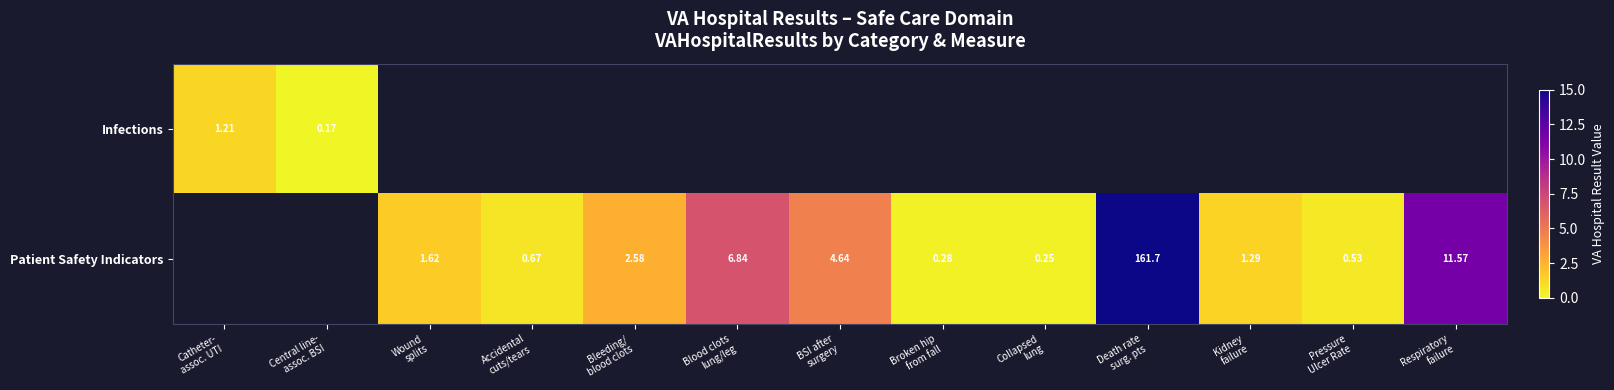

Between Accidental cuts/tears and Pressure Ulcer Rate, which series saw the biggest shift?

Patient Safety Indicators